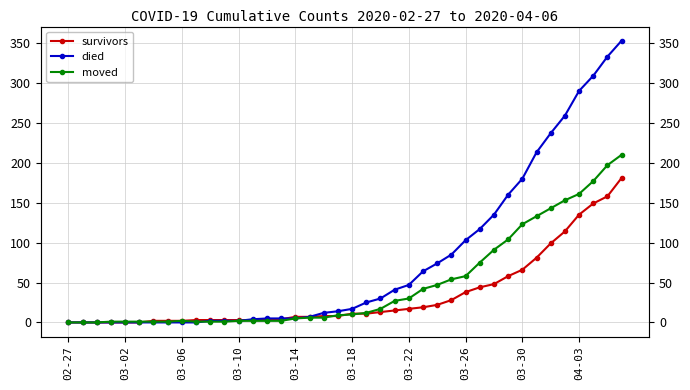

Count the number of categories in the chart.

40